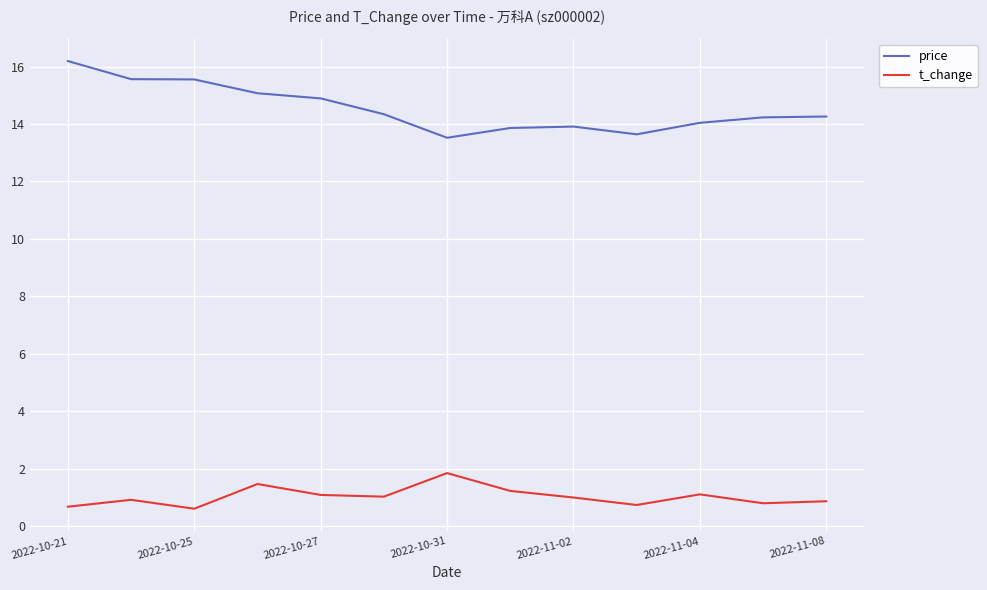

True or false: price and t_change intersect in this chart.

False